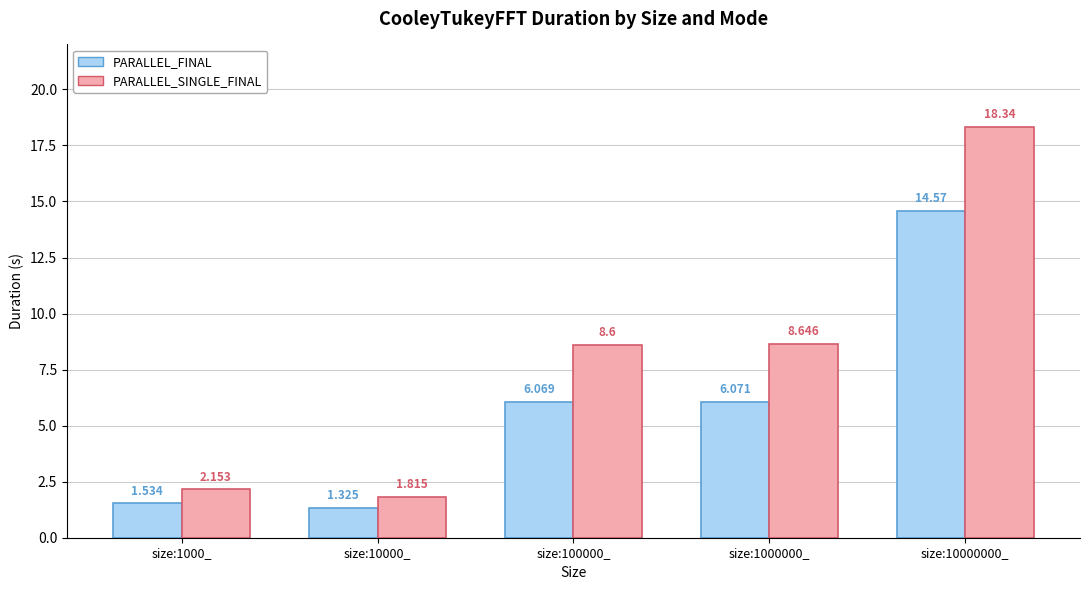

Which category has the lowest value in the PARALLEL_SINGLE_FINAL series?

size:10000_